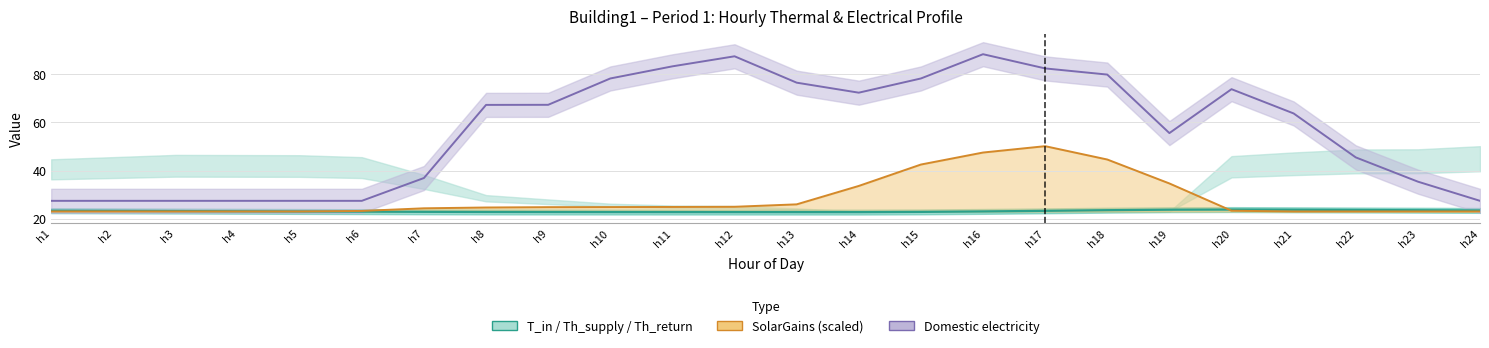

At which category does the chart reach its minimum across all series?

h14